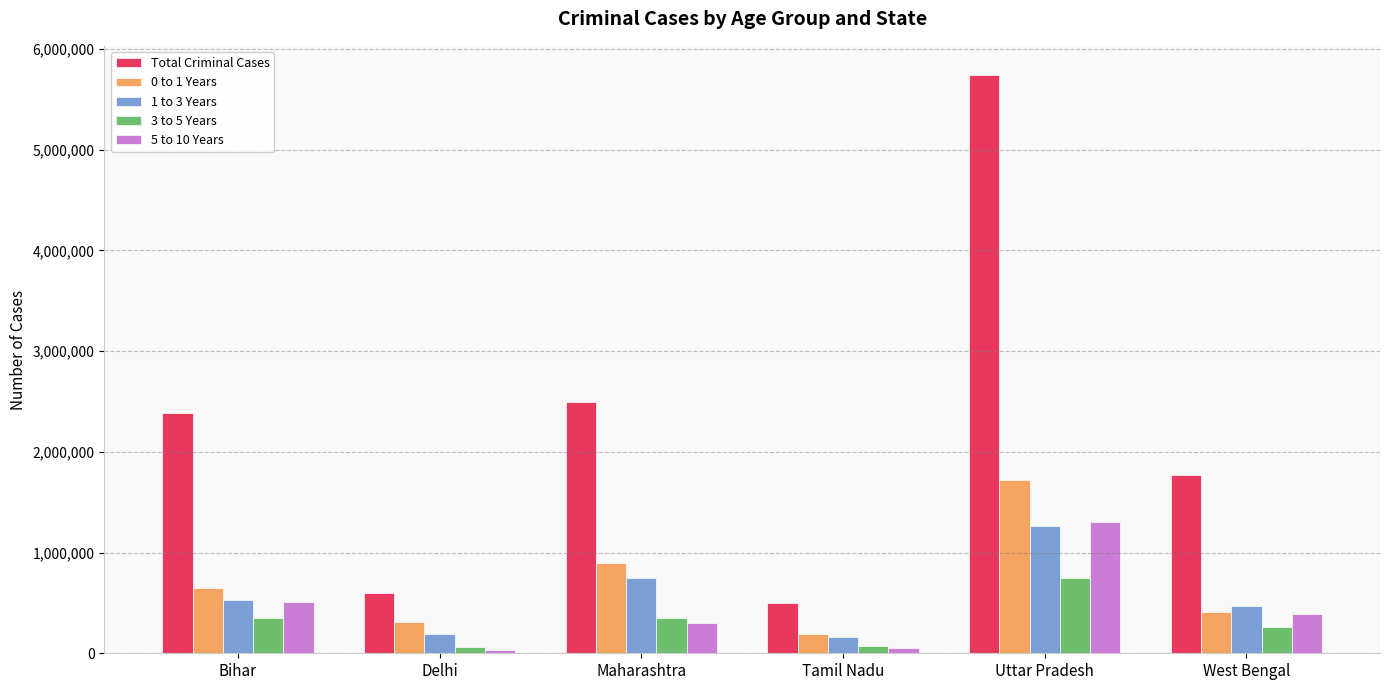

What is the difference between the 1 to 3 Years values at Bihar and Tamil Nadu?

373024